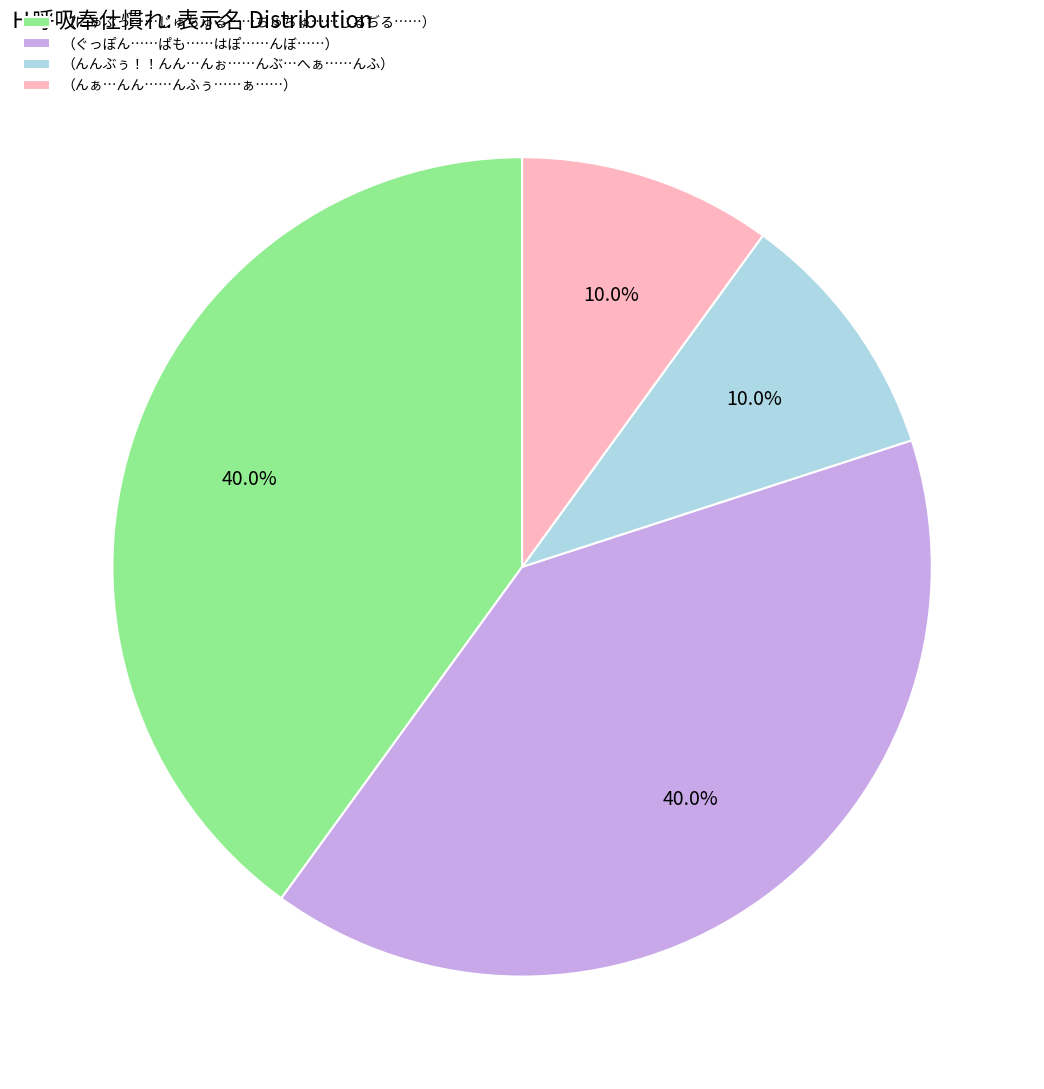

To the nearest percent, what is the difference between the largest and smallest slice percentages?

30%